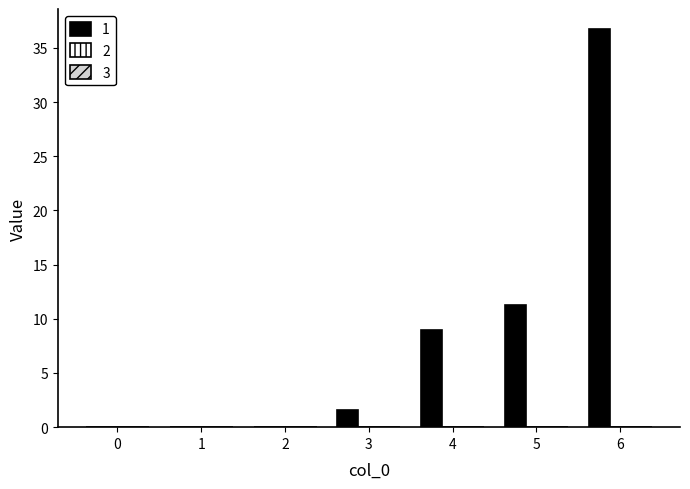

What is the approximate value at 5?

11.3